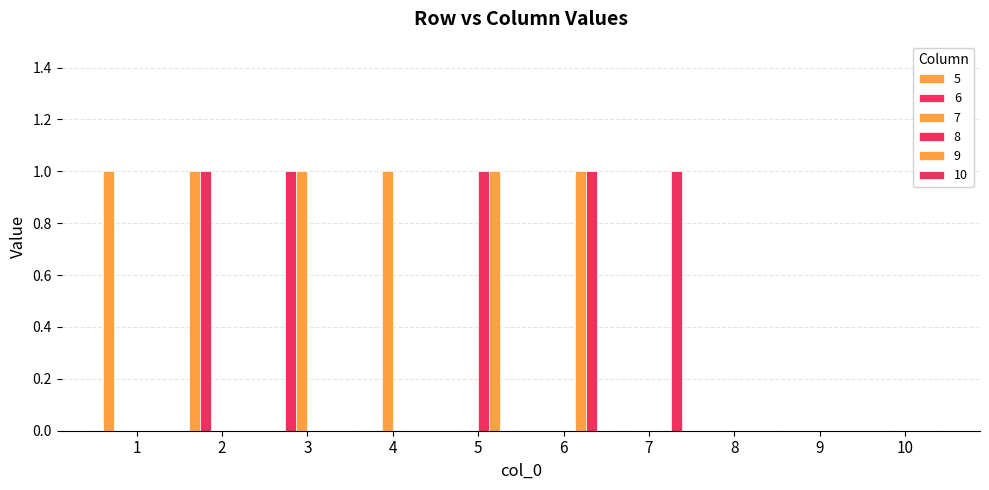

Is the value of 5 at 9 greater than the value of 6 at 9?

No